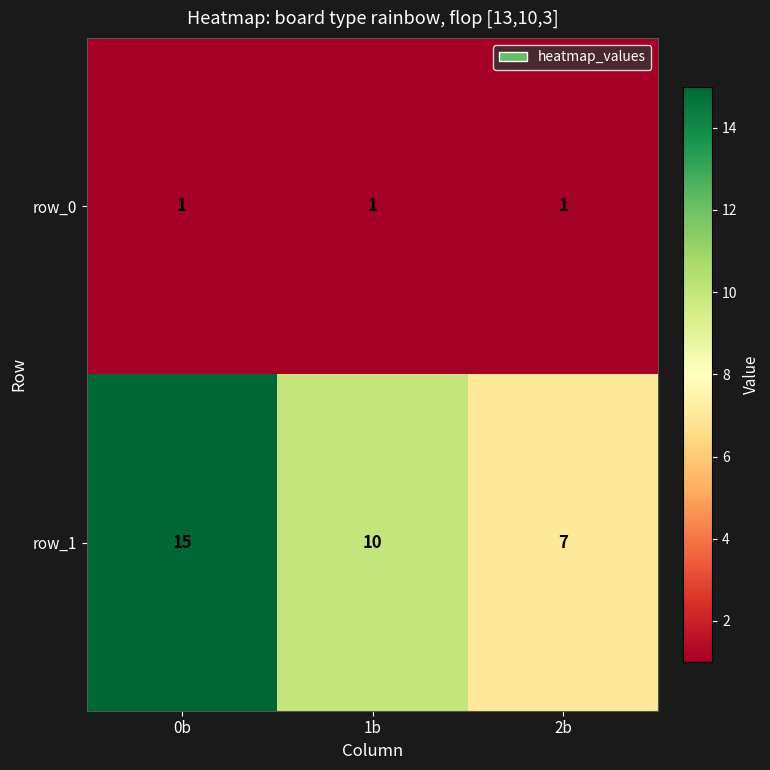

Which series has the largest total across all categories?

row_1